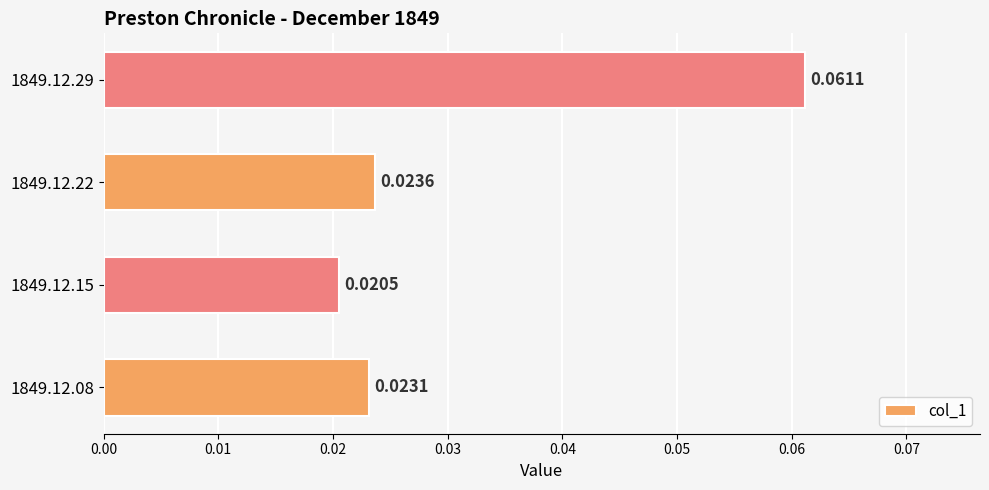

Between 1849.12.29 and 1849.12.22, which is larger?

1849.12.29